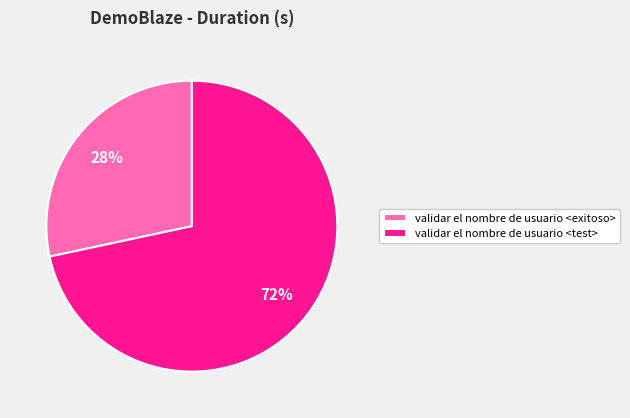

Is there a majority slice in this chart?

Yes